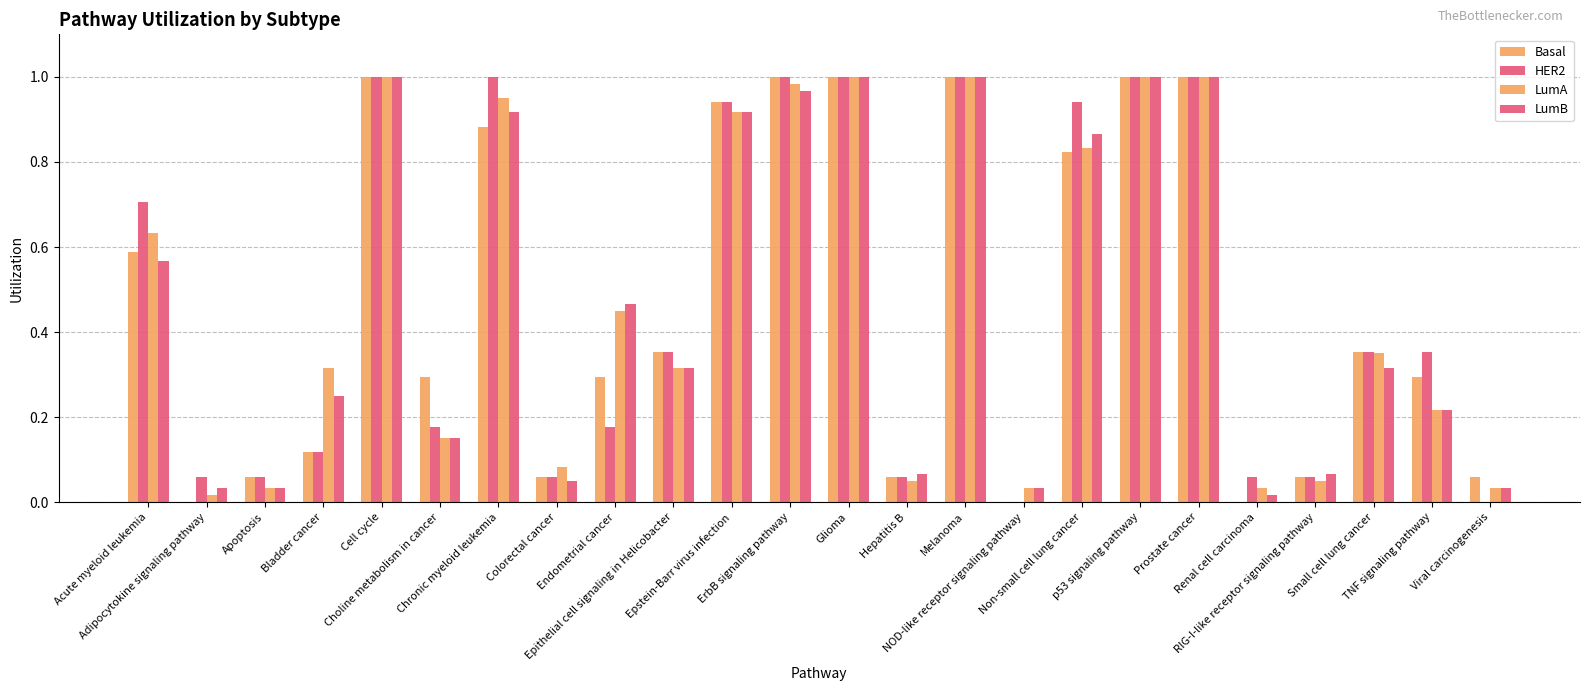

Is the value of LumB at Adipocytokine signaling pathway greater than the value of LumA at p53 signaling pathway?

No